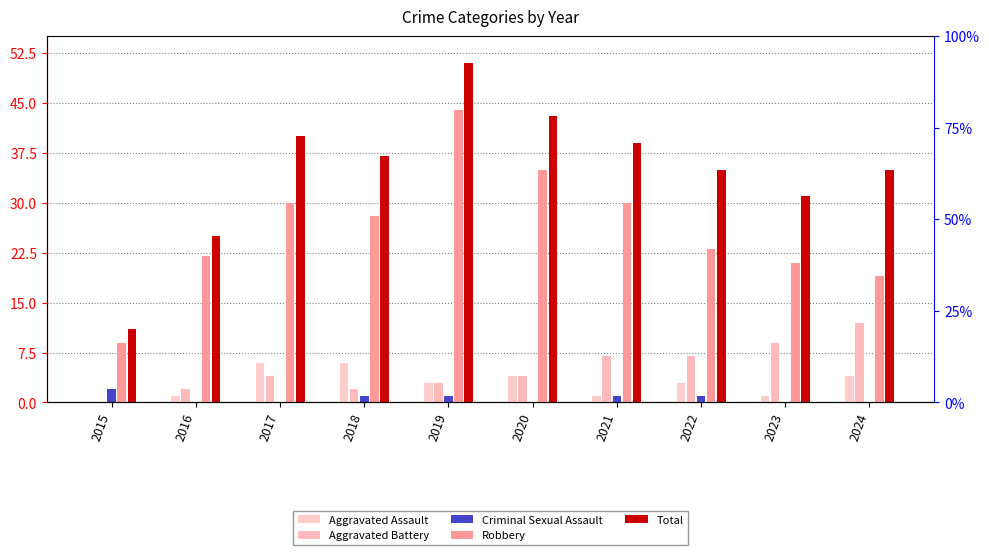

What is the value of the Aggravated Battery bar at the 3rd from the left?

4